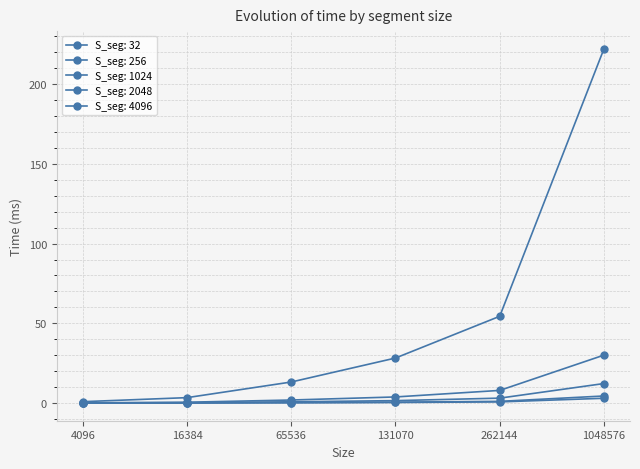

What is the difference between the second highest and minimum values in the S_seg: 4096 series?

0.7